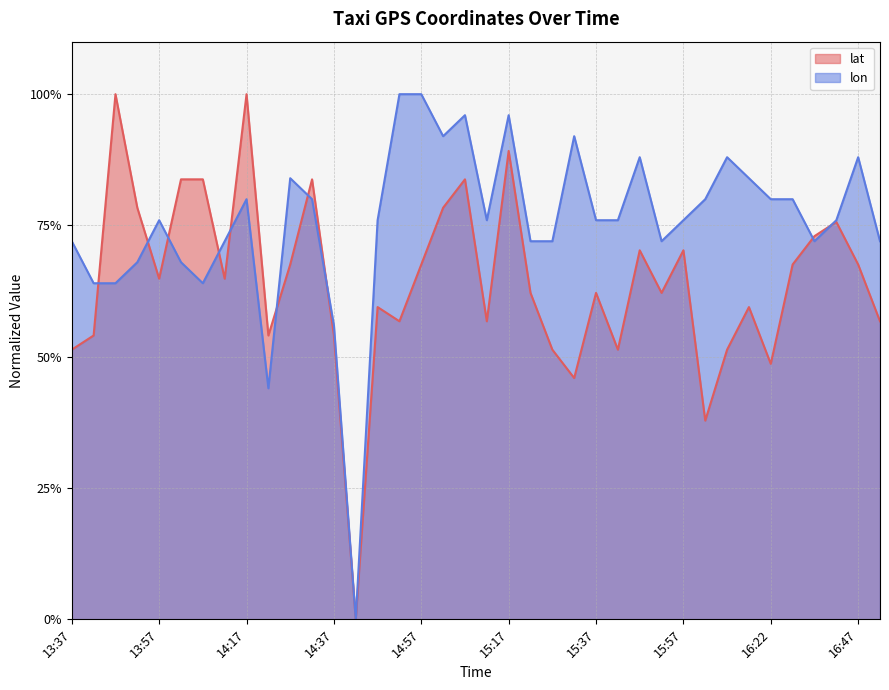

After their last crossing, which series has the higher values: lat or lon?

lon